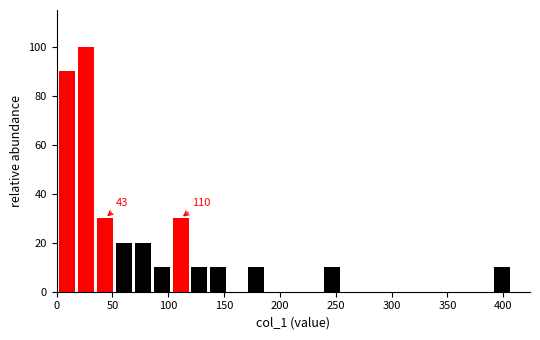

Around what value on the x-axis is the tallest bar? Give the approximate position of its centre, as read against the axis.

25